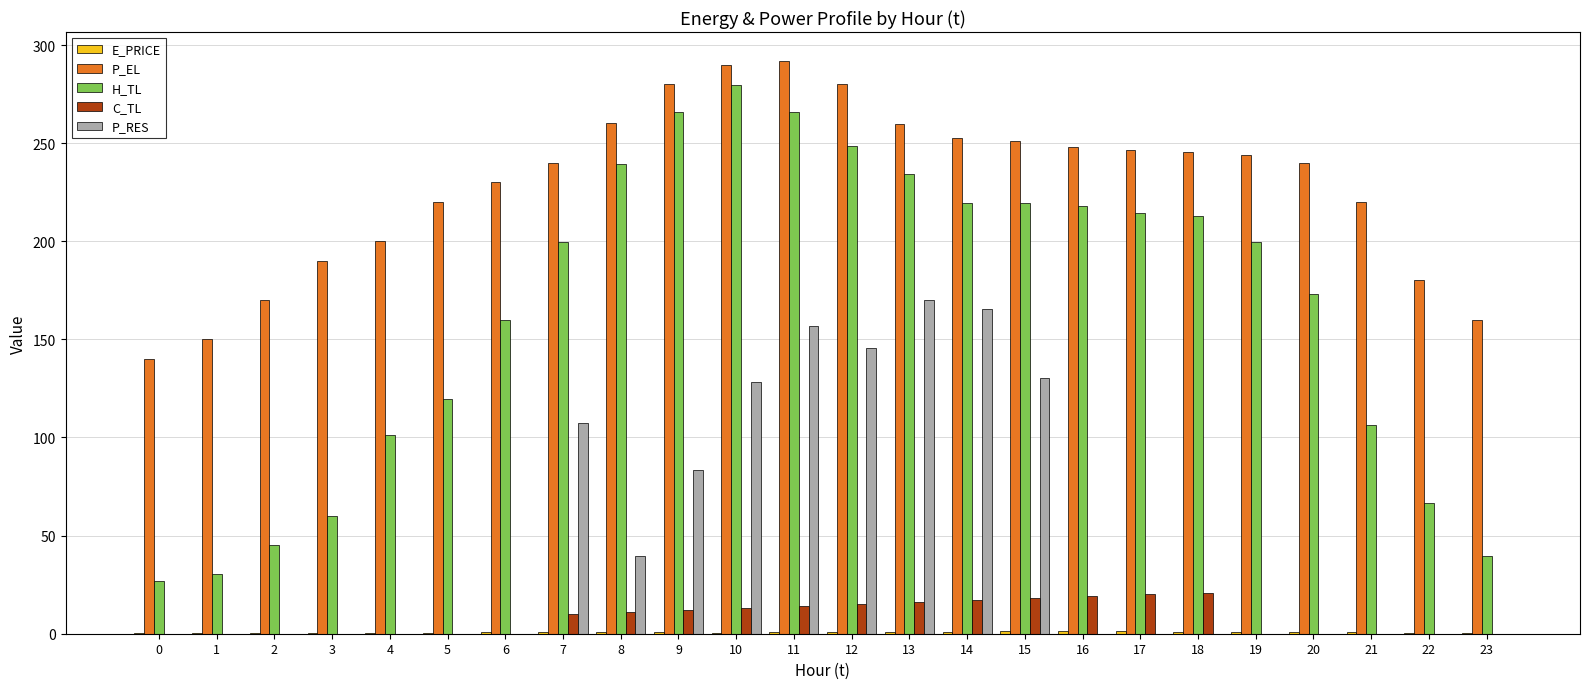

True or false: H_TL has a value of 37.3 at 0.

False